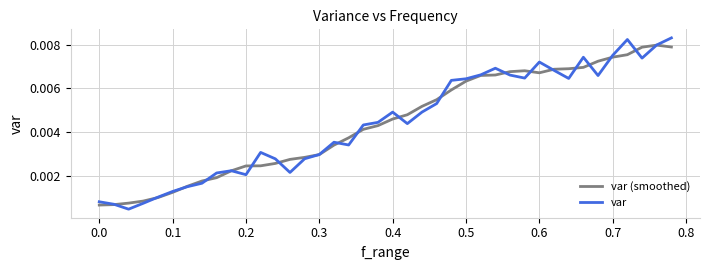

Which series ends up on top after the final intersection of var and var (smoothed)?

var